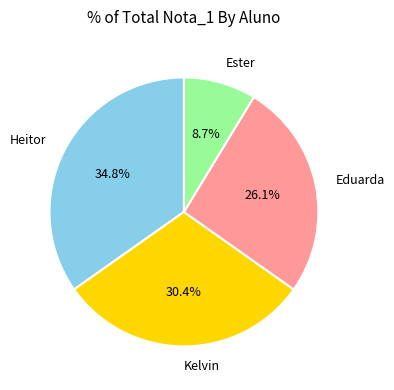

Does any single category account for the majority?

No